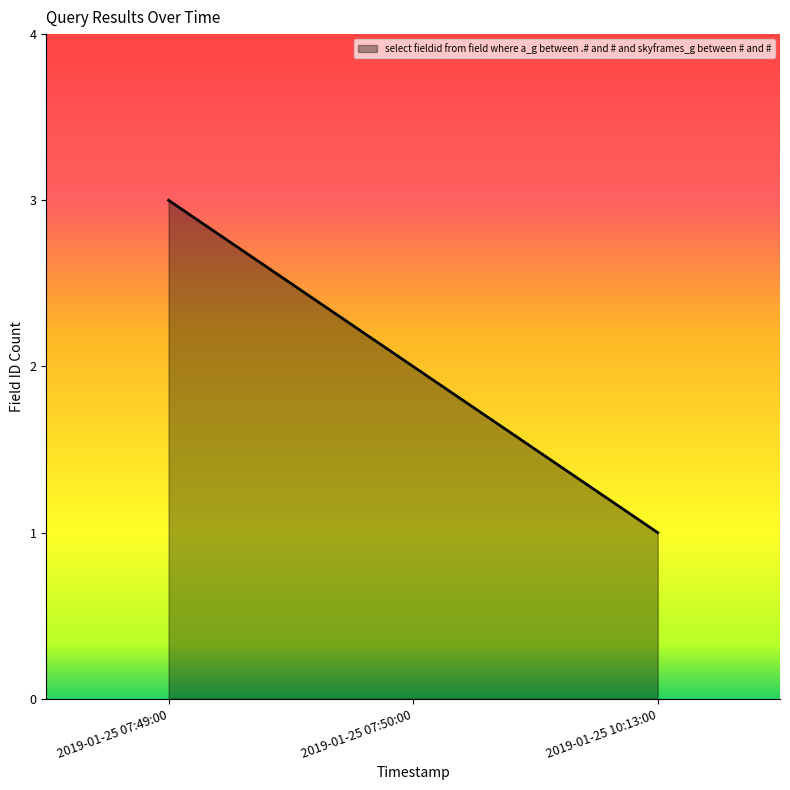

Between 2019-01-25 10:13:00 and 2019-01-25 07:50:00, which is larger?

2019-01-25 07:50:00